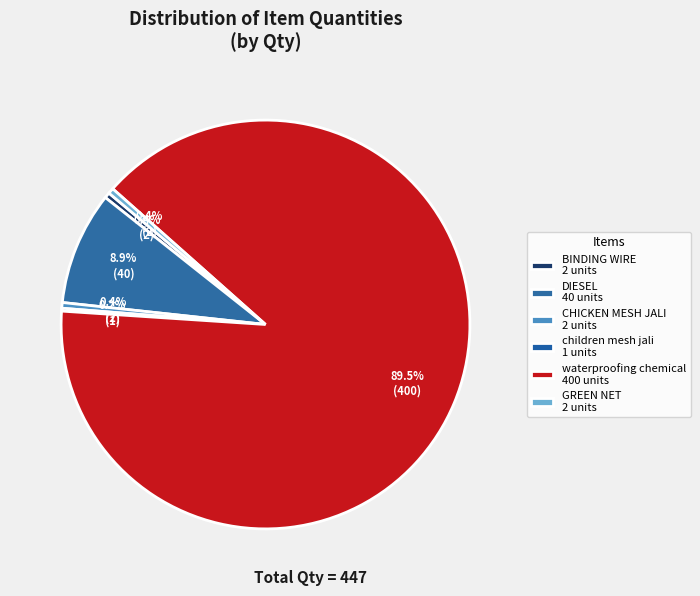

The DIESEL slice represents 1% of the pie. True or false?

False